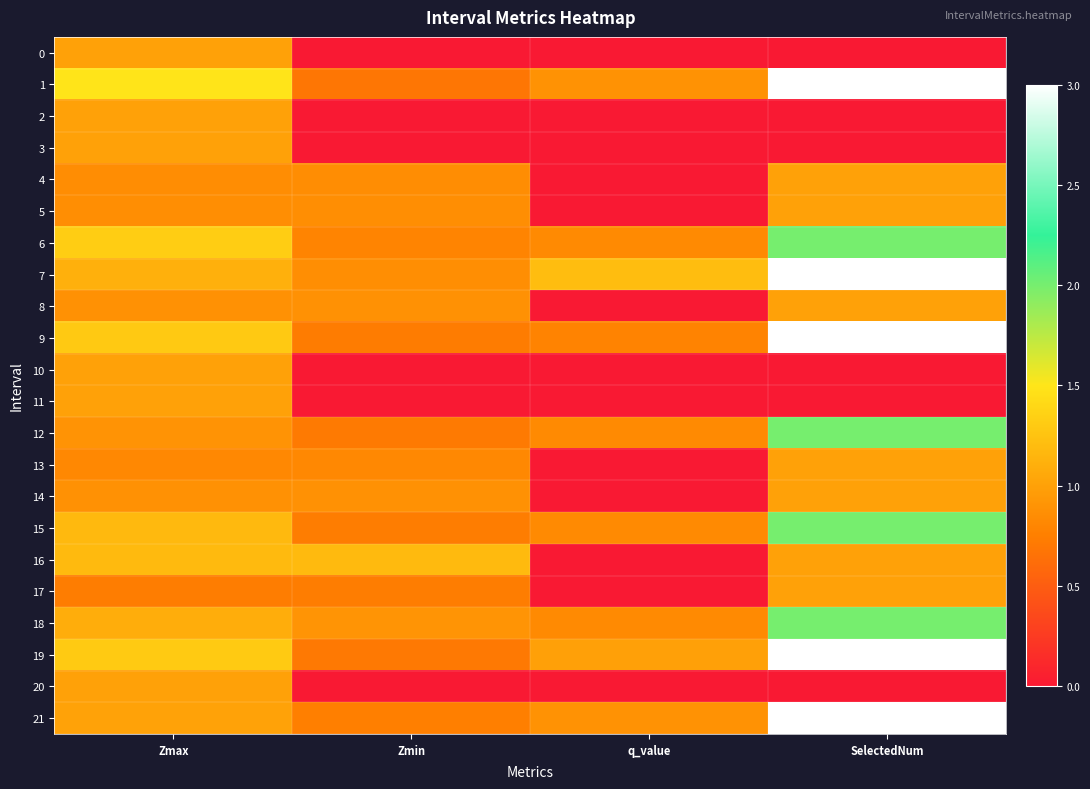

What is the greatest value displayed?

3.0